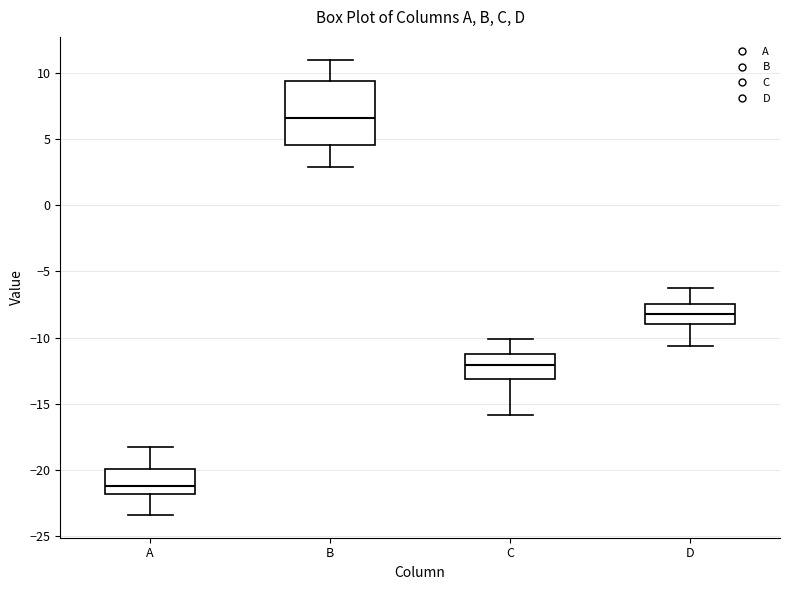

Where does the upper whisker of the box for D end on the y-axis? The values are not printed on the chart, so give them approximately, as read against the axis.

-6.5